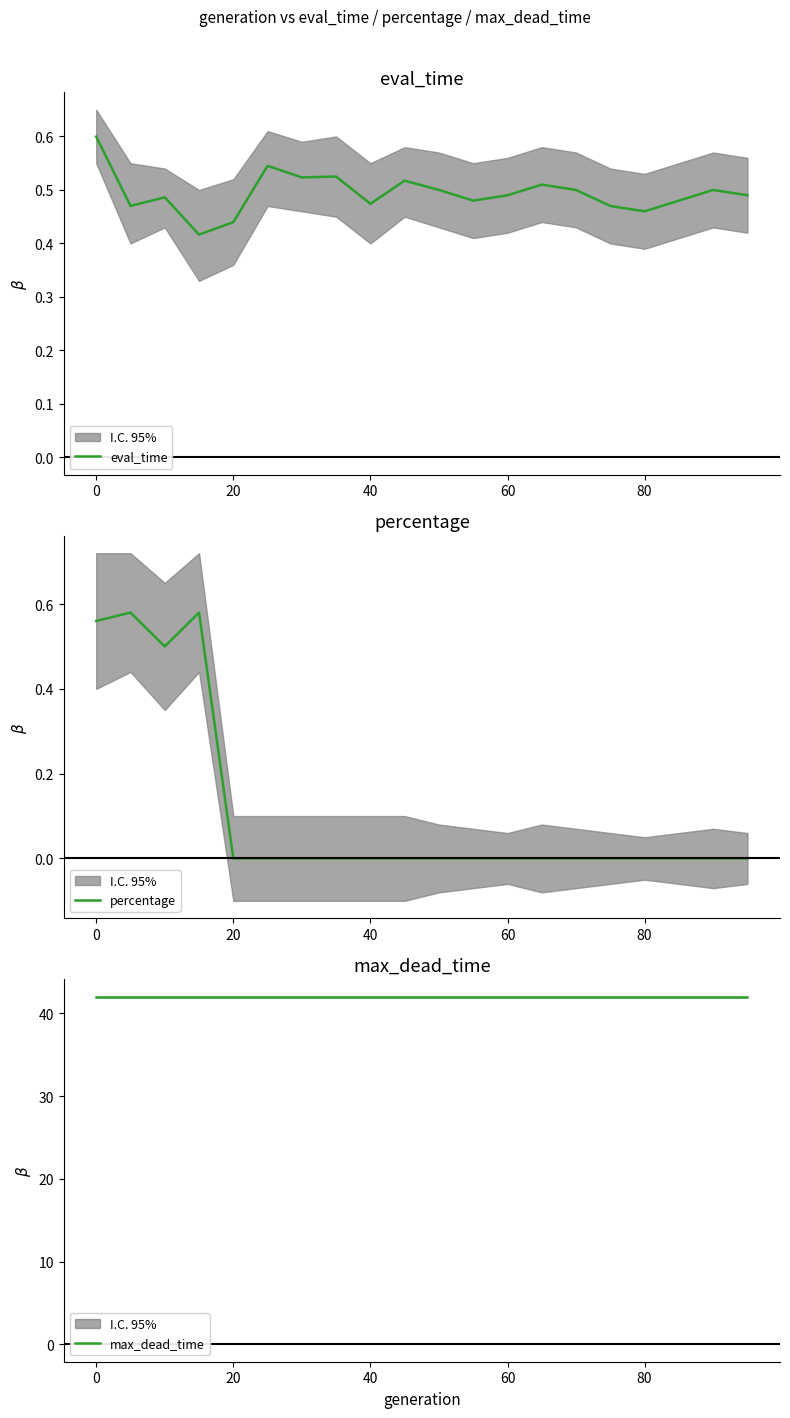

Count the eval_time values in the range 0 to 1.

20